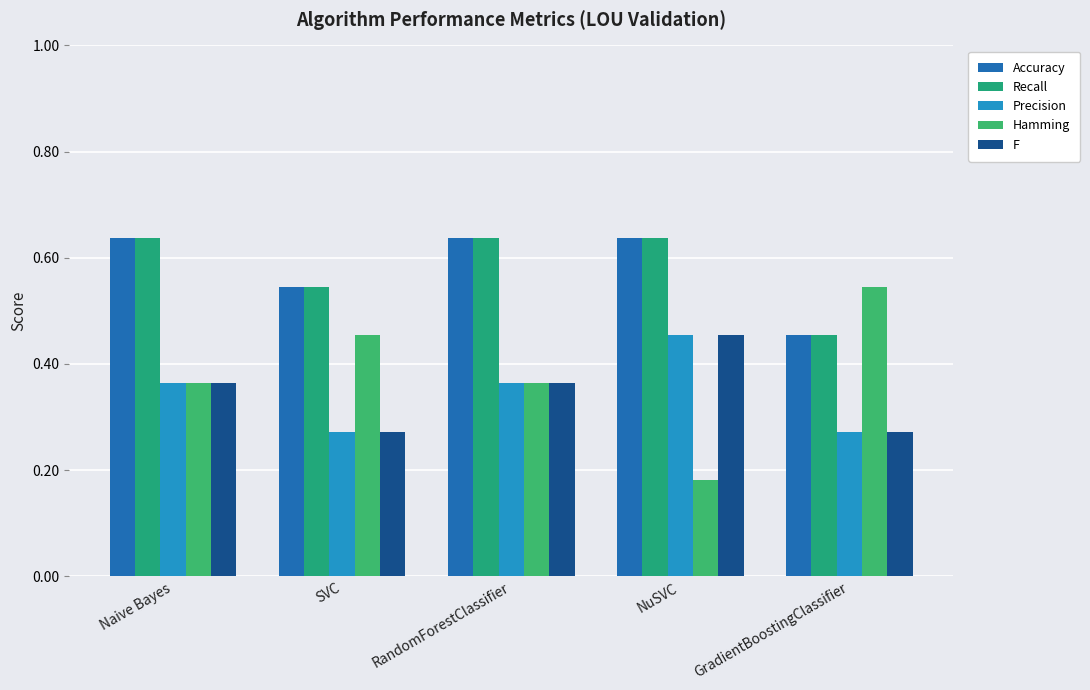

How many series are shown in this chart?

5